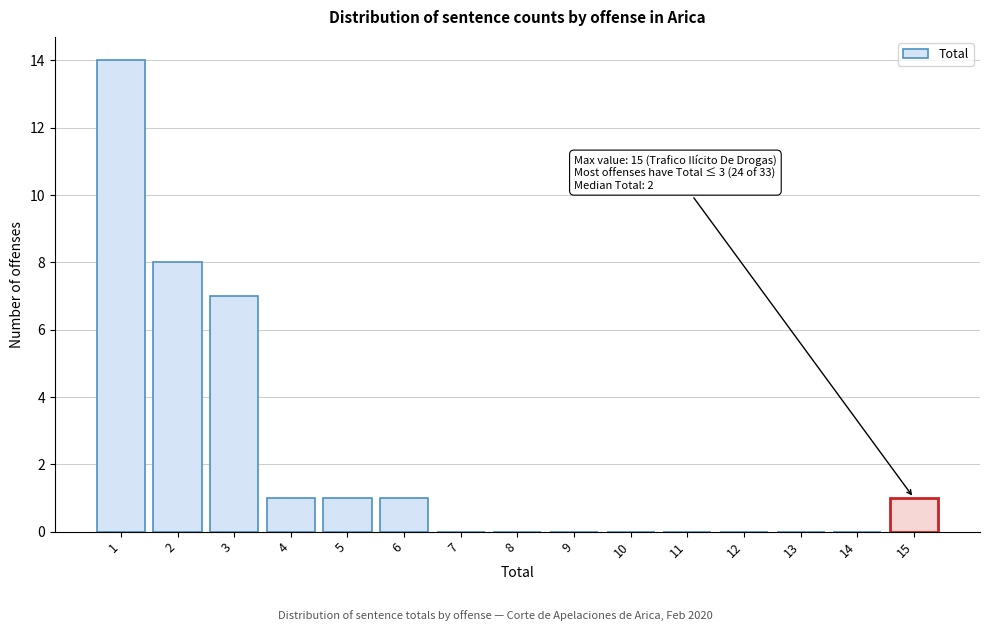

Reading right to left, list all the values displayed in this chart.

15=1	14=0	13=0	12=0	11=0	10=0	9=0	8=0	7=0	6=1	5=1	4=1	3=7	2=8	1=14